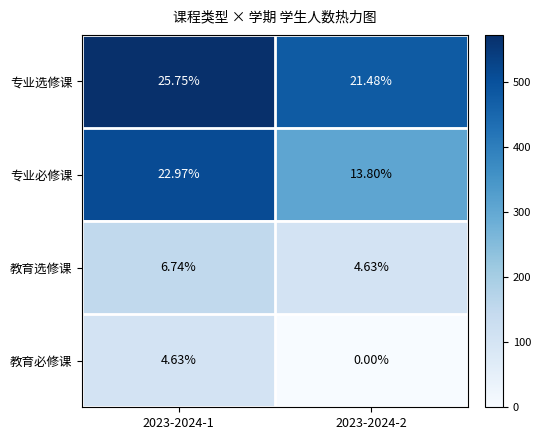

Is the value of 教育必修课 at 2023-2024-2 greater than the value of 专业必修课 at 2023-2024-2?

No